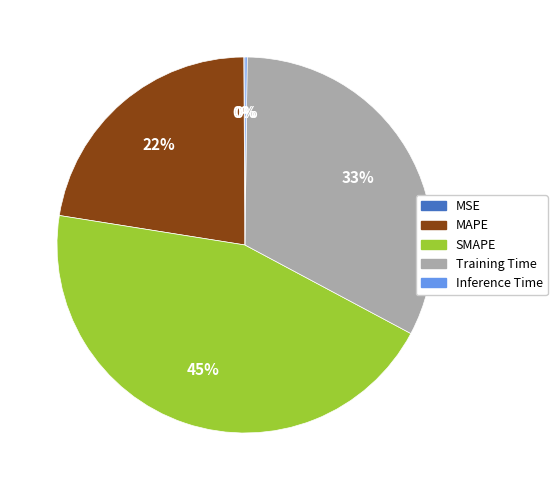

To the nearest percent, what is the difference between the largest and smallest slice percentages?

45%